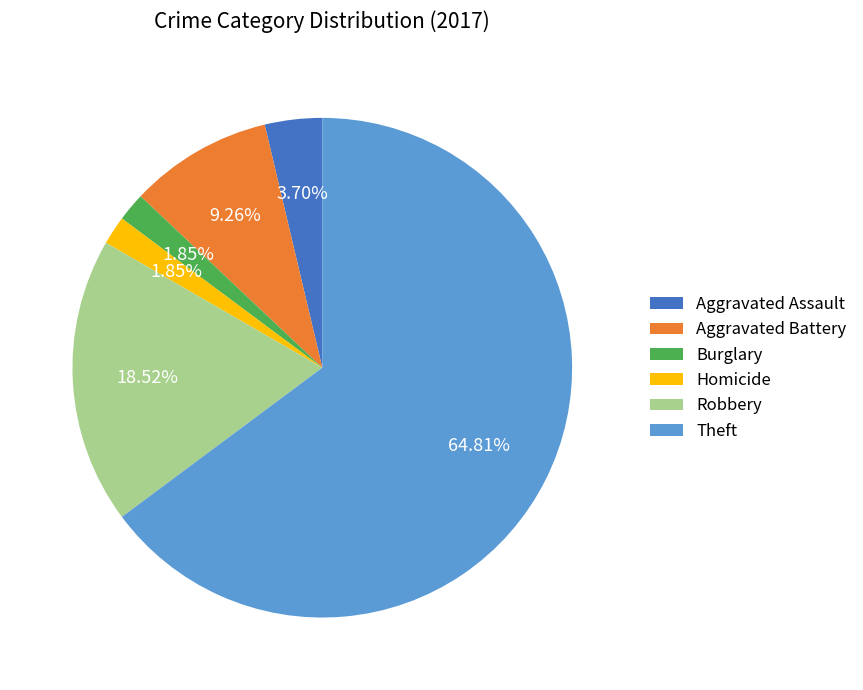

What percentage is the Aggravated Battery slice, to the nearest percent?

9%